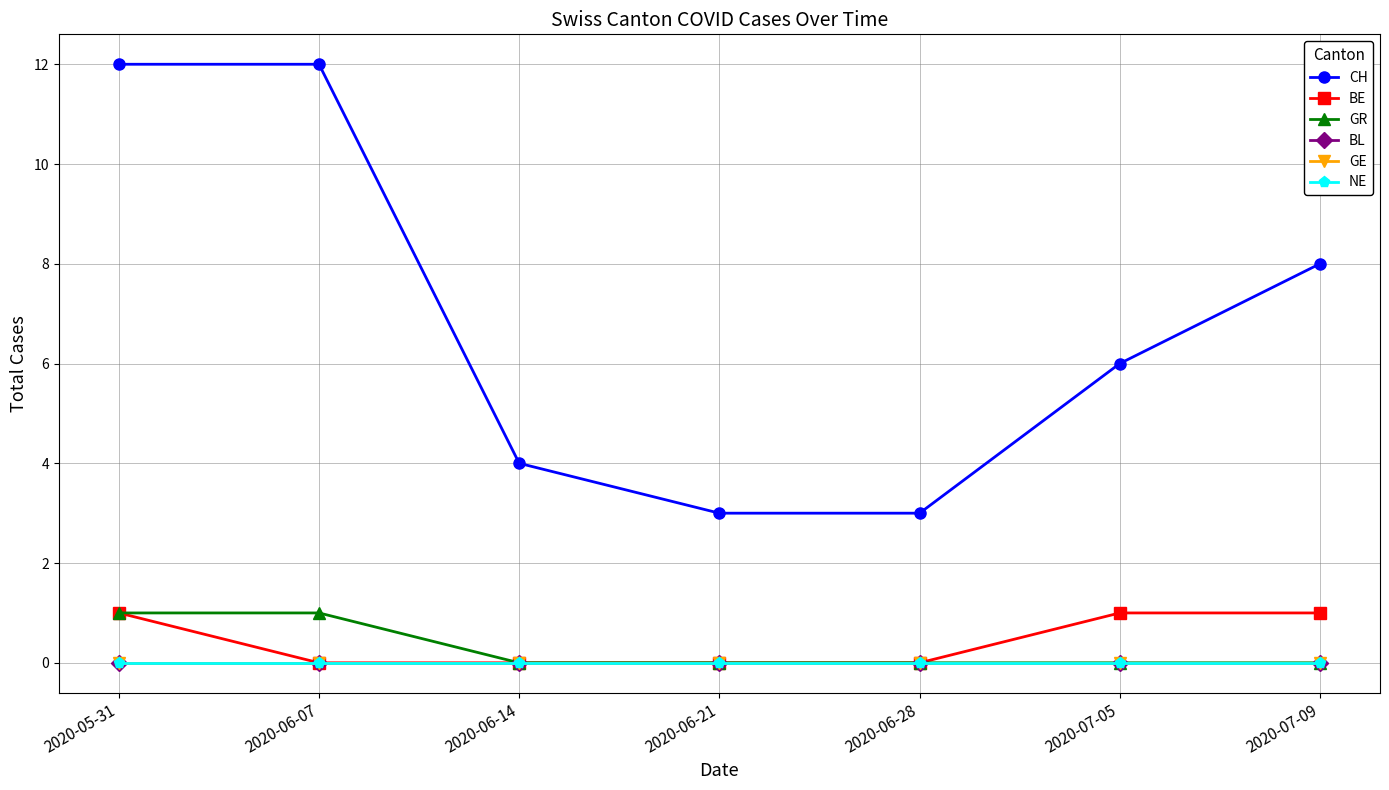

Does the chart have visible grid lines?

Yes